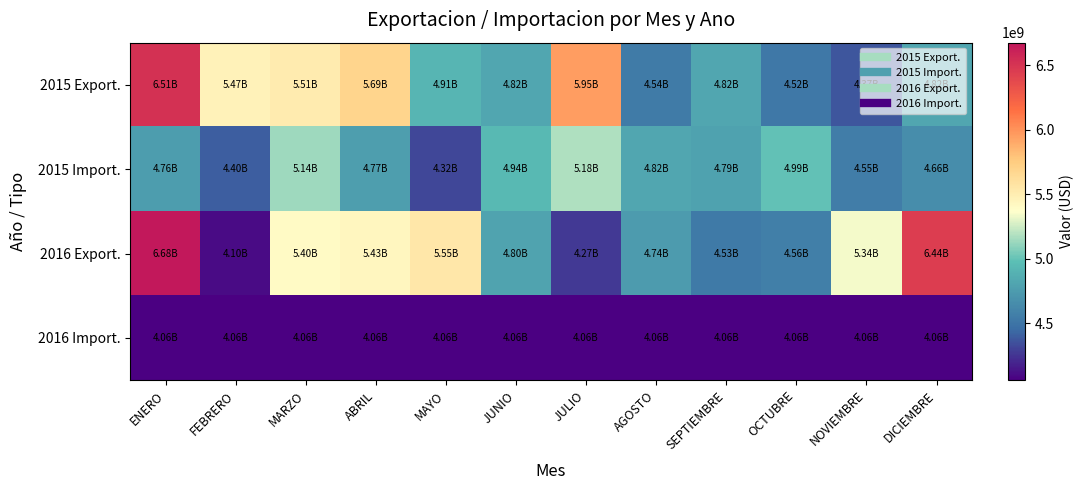

Which category has the lowest value across all series?

ENERO